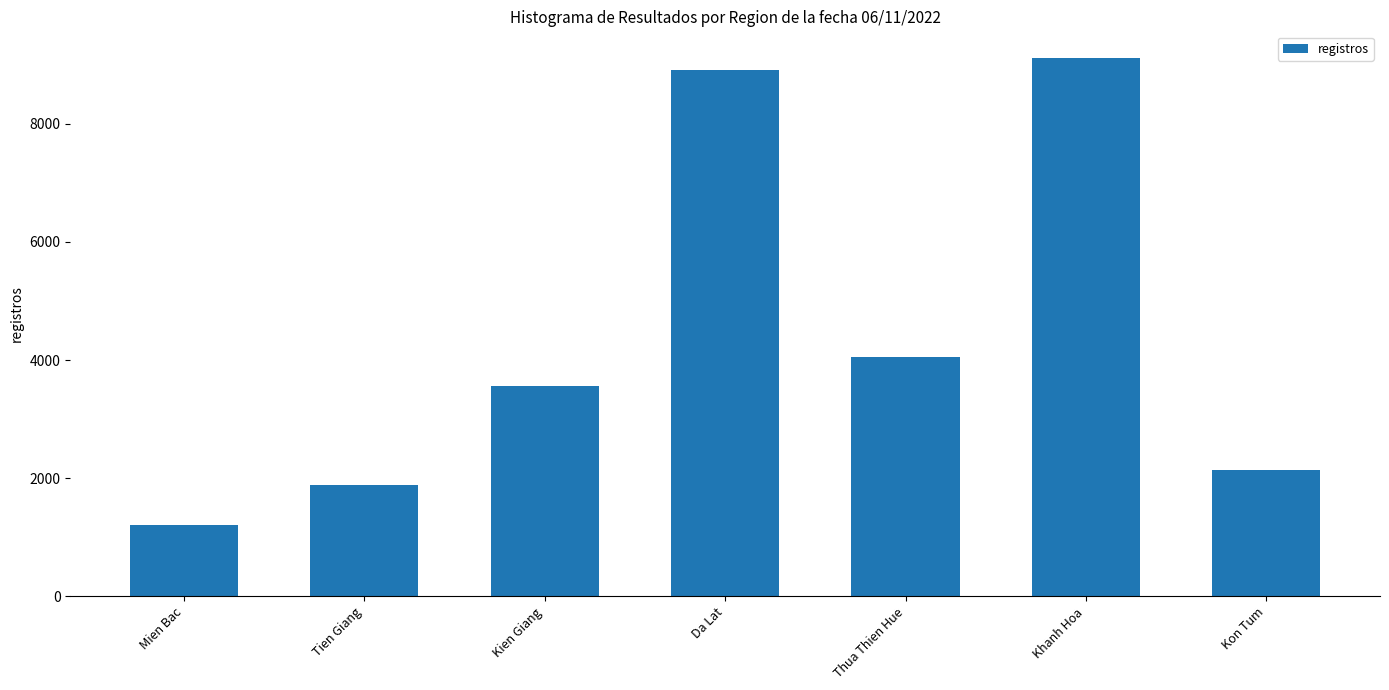

Reading left to right, list all the values displayed in this chart.

Mien Bac=1202	Tien Giang=1885	Kien Giang=3564	Da Lat=8915	Thua Thien Hue=4044	Khanh Hoa=9109	Kon Tum=2142